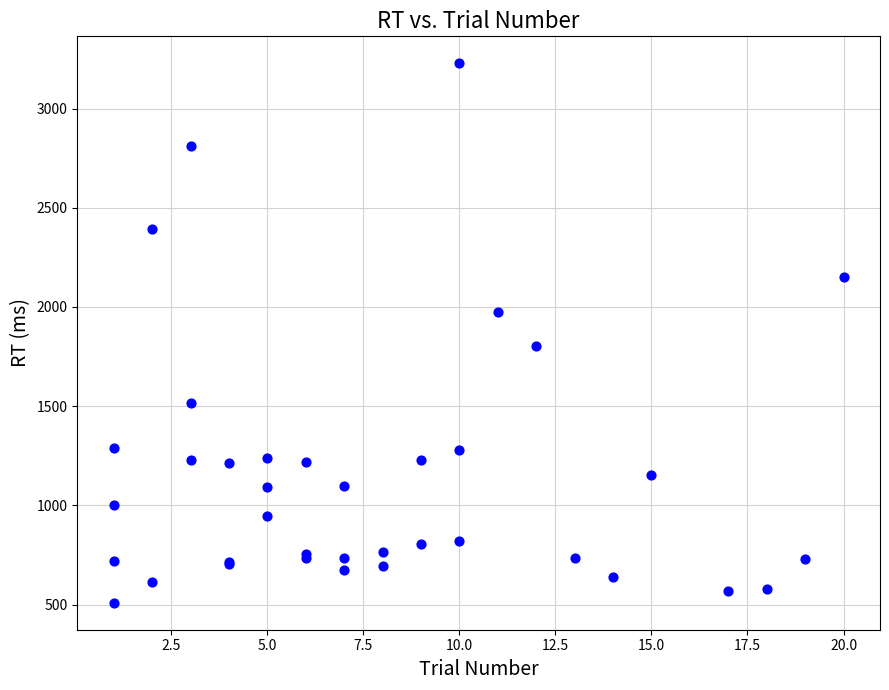

What Y value in the scatter plot is closest to 1868?

1802